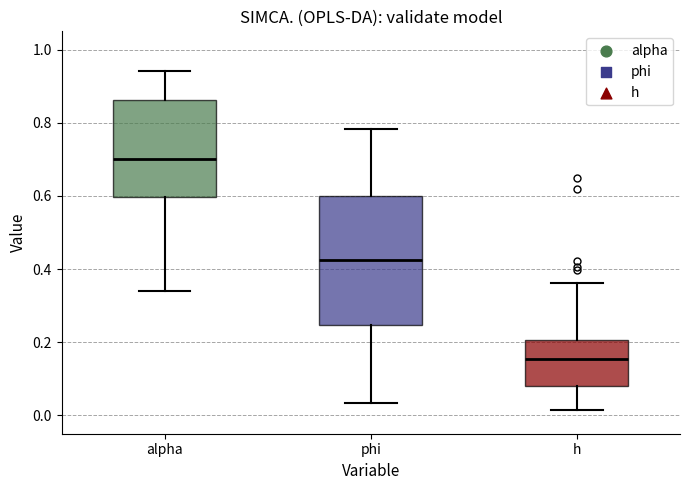

Comparing the boxes themselves (not the whiskers), which one is the tallest?

phi